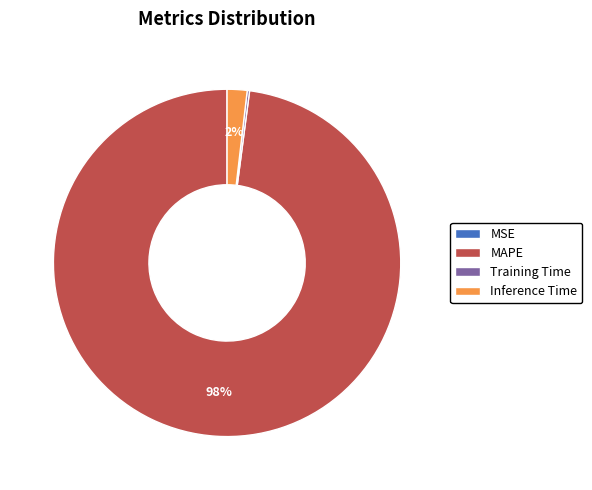

Is it true that MAPE is 98% of the pie?

True